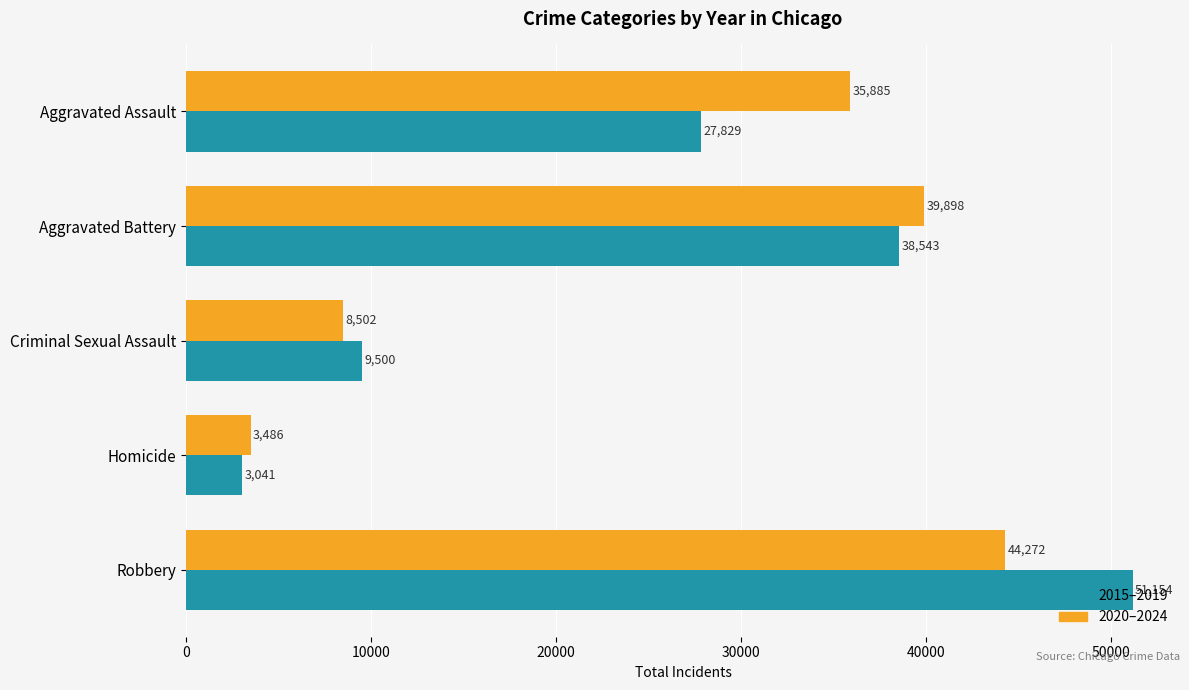

Where is 2015–2019 nearest to the value 27097?

Aggravated Assault